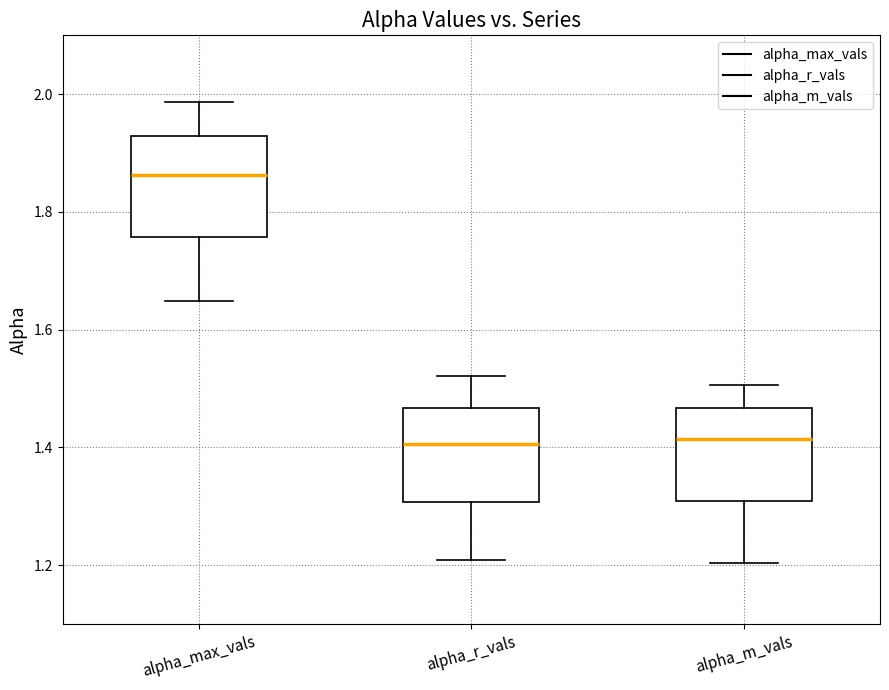

Reading left to right, read every box against the y-axis: the position of its median line, the range the box covers, and the ends of its whiskers. The values are not printed on the chart, so give them approximately, as read against the axis.

alpha_max_vals: median 1.86, box 1.76 to 1.92, whiskers 1.64 to 1.98
alpha_r_vals: median 1.40, box 1.30 to 1.46, whiskers 1.20 to 1.52
alpha_m_vals: median 1.42, box 1.30 to 1.46, whiskers 1.20 to 1.50